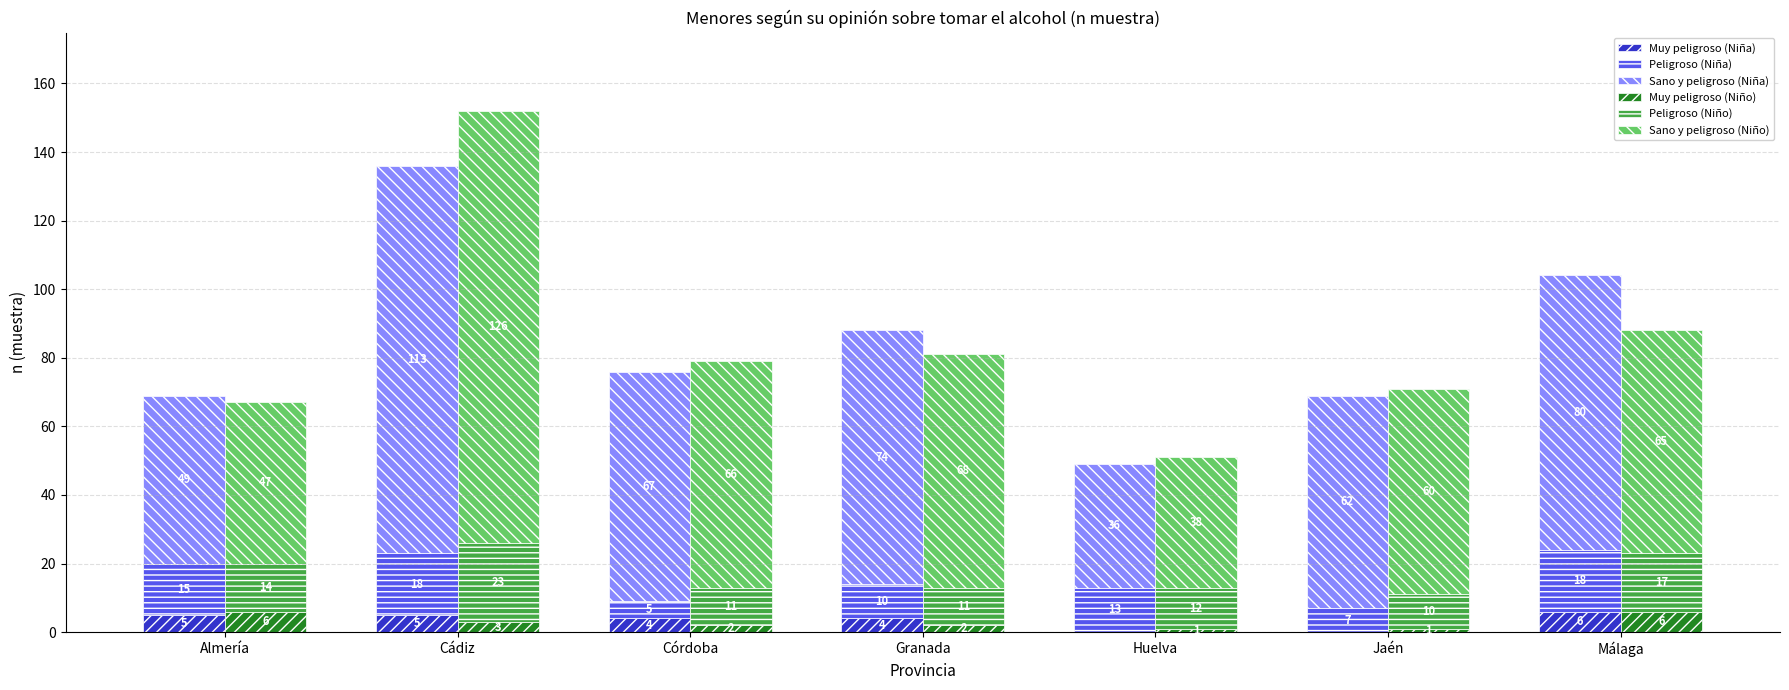

Rank the series by their maximum value, from lowest to highest.

Muy peligroso (Niña), Muy peligroso (Niño), Peligroso (Niña), Peligroso (Niño), Sano y peligroso (Niña), Sano y peligroso (Niño)